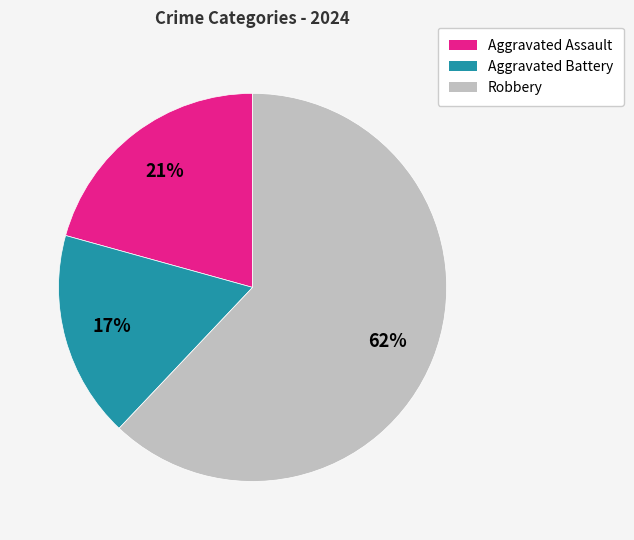

Combined, do Robbery and Aggravated Assault account for over 50%?

Yes